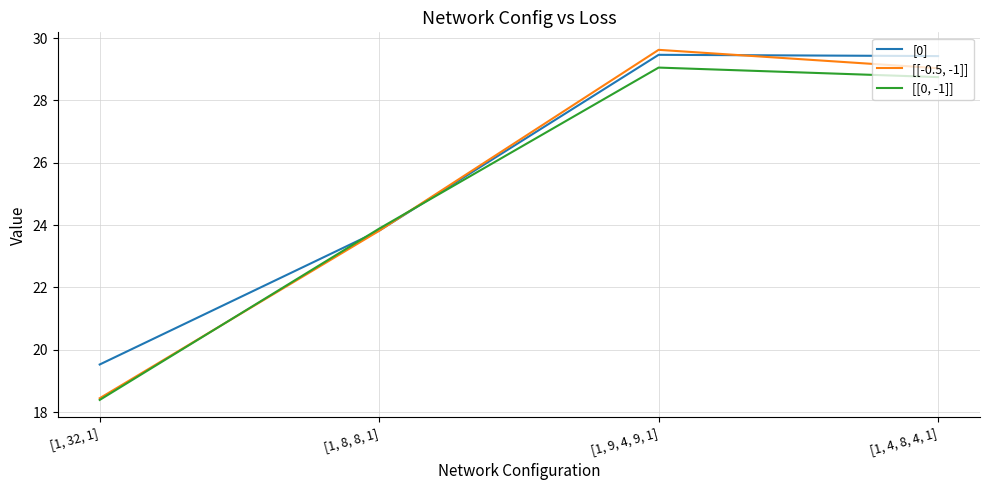

Does the chart display data point markers on the line(s)?

No